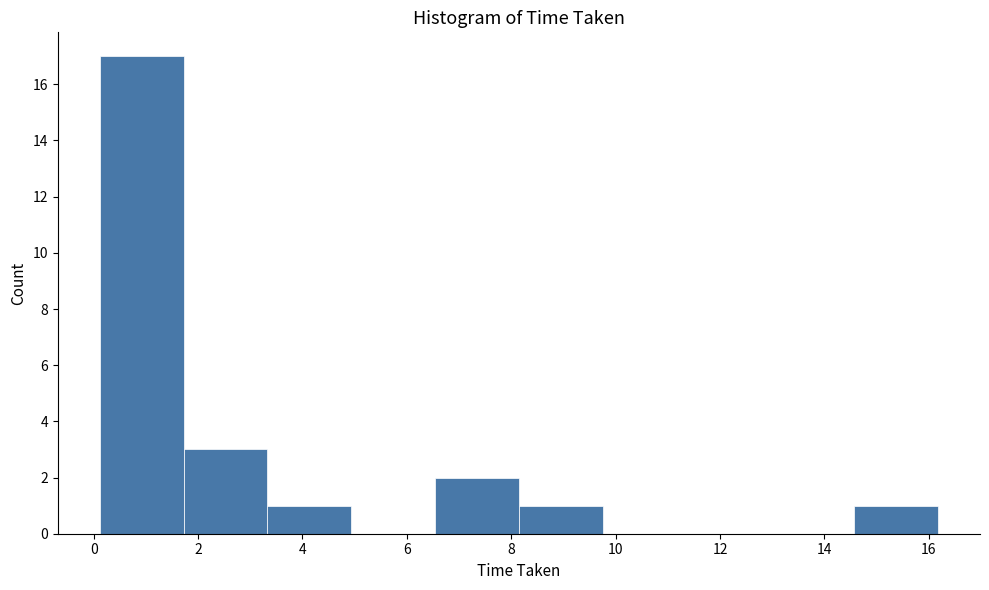

Reading left to right, list every bar in this chart as the range it spans on the x-axis followed by its height. Neither the bar edges nor the heights are printed on the chart, so give them approximately, as read against the axes.

0.2 to 1.8: 17
1.8 to 3.4: 3
3.4 to 5.0: 1
5.0 to 6.6: 0
6.6 to 8.2: 2
8.2 to 9.8: 1
9.8 to 11.4: 0
11.4 to 13.0: 0
13.0 to 14.6: 0
14.6 to 16.2: 1